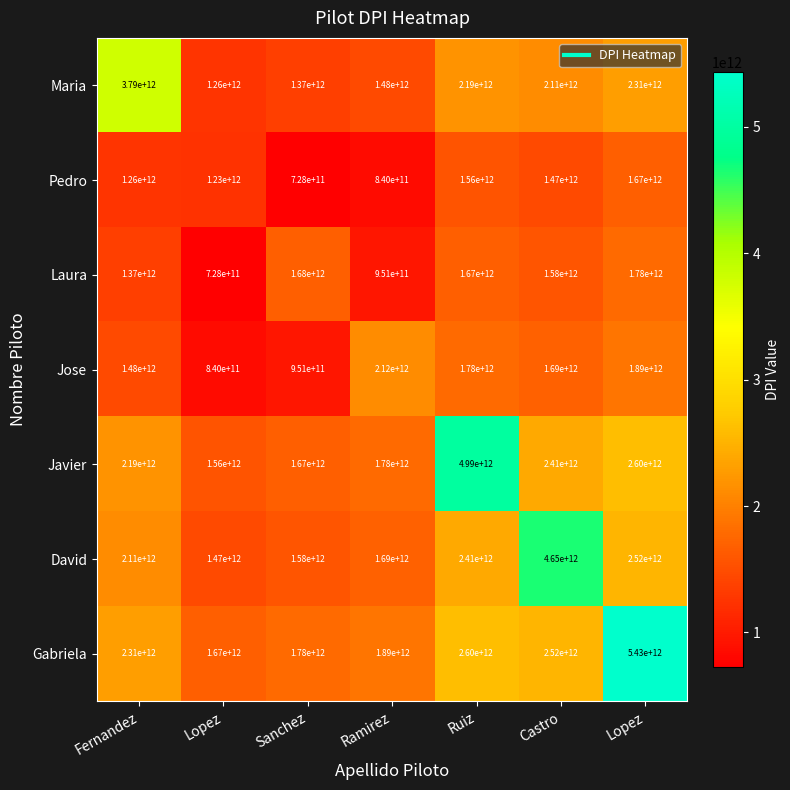

Reading left to right, extract all data points from this chart.

Maria: Fernandez=3790000000000.0	Lopez=1260000000000.0	Sanchez=1370000000000.0	Ramirez=1480000000000.0	Ruiz=2190000000000.0	Castro=2110000000000.0	Lopez=2310000000000.0
Pedro: Fernandez=1260000000000.0	Lopez=1230000000000.0	Sanchez=728000000000.0	Ramirez=840000000000.0	Ruiz=1560000000000.0	Castro=1470000000000.0	Lopez=1670000000000.0
Laura: Fernandez=1370000000000.0	Lopez=728000000000.0	Sanchez=1680000000000.0	Ramirez=951000000000.0	Ruiz=1670000000000.0	Castro=1580000000000.0	Lopez=1780000000000.0
Jose: Fernandez=1480000000000.0	Lopez=840000000000.0	Sanchez=951000000000.0	Ramirez=2120000000000.0	Ruiz=1780000000000.0	Castro=1690000000000.0	Lopez=1890000000000.0
Javier: Fernandez=2190000000000.0	Lopez=1560000000000.0	Sanchez=1670000000000.0	Ramirez=1780000000000.0	Ruiz=4990000000000.0	Castro=2410000000000.0	Lopez=2600000000000.0
David: Fernandez=2110000000000.0	Lopez=1470000000000.0	Sanchez=1580000000000.0	Ramirez=1690000000000.0	Ruiz=2410000000000.0	Castro=4650000000000.0	Lopez=2520000000000.0
Gabriela: Fernandez=2310000000000.0	Lopez=1670000000000.0	Sanchez=1780000000000.0	Ramirez=1890000000000.0	Ruiz=2600000000000.0	Castro=2520000000000.0	Lopez=5430000000000.0